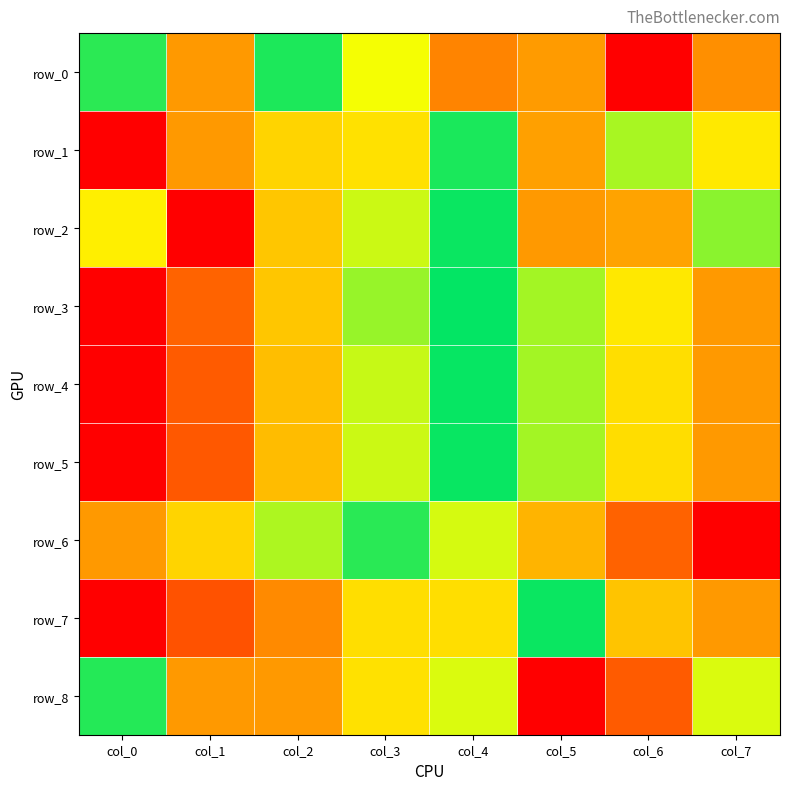

Which has a higher value, col_1 or col_5?

col_1